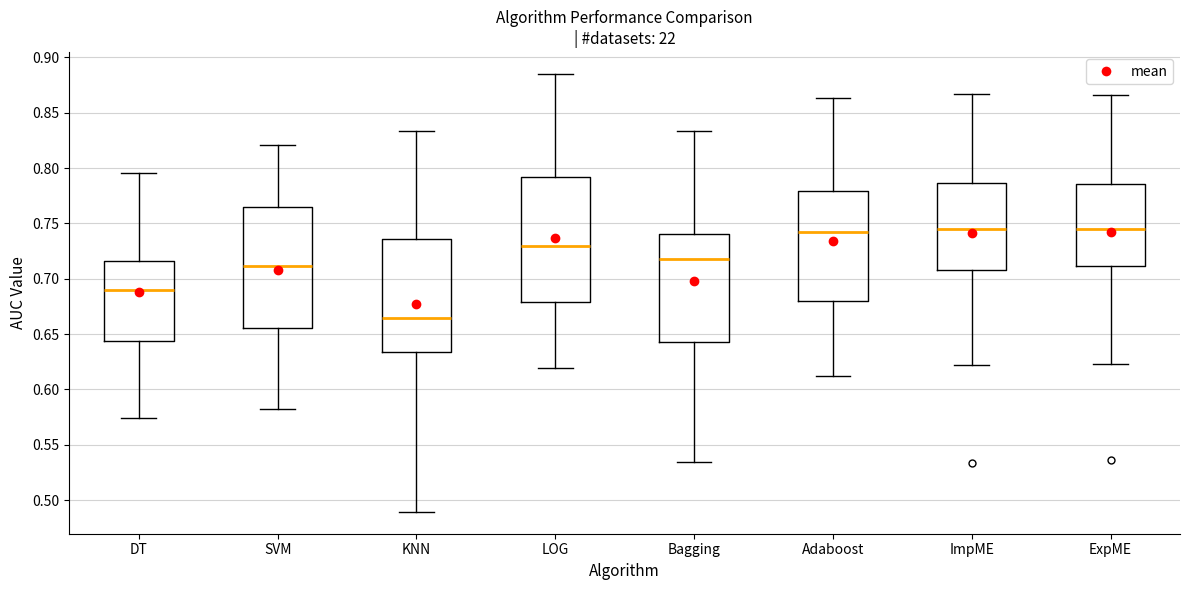

Reading left to right, transcribe this box plot: for each box, give where its median line is, the range the box spans, and where its two whiskers end, as read against the y-axis. The values are not printed on the chart, so give them approximately, as read against the axis.

DT: median 0.690, box 0.645 to 0.715, whiskers 0.575 to 0.795
SVM: median 0.710, box 0.655 to 0.765, whiskers 0.580 to 0.820
KNN: median 0.665, box 0.635 to 0.735, whiskers 0.490 to 0.835
LOG: median 0.730, box 0.680 to 0.790, whiskers 0.620 to 0.885
Bagging: median 0.720, box 0.645 to 0.740, whiskers 0.535 to 0.835
Adaboost: median 0.740, box 0.680 to 0.780, whiskers 0.610 to 0.865
ImpME: median 0.745, box 0.710 to 0.785, whiskers 0.620 to 0.865
ExpME: median 0.745, box 0.710 to 0.785, whiskers 0.625 to 0.865